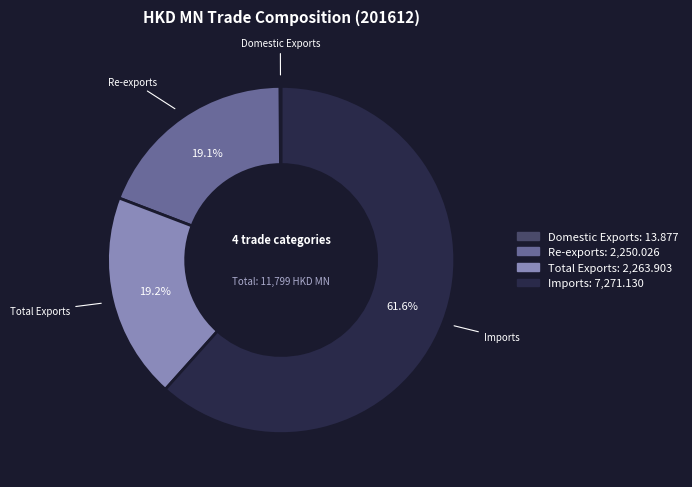

Between Total Exports and Imports, which is larger?

Imports